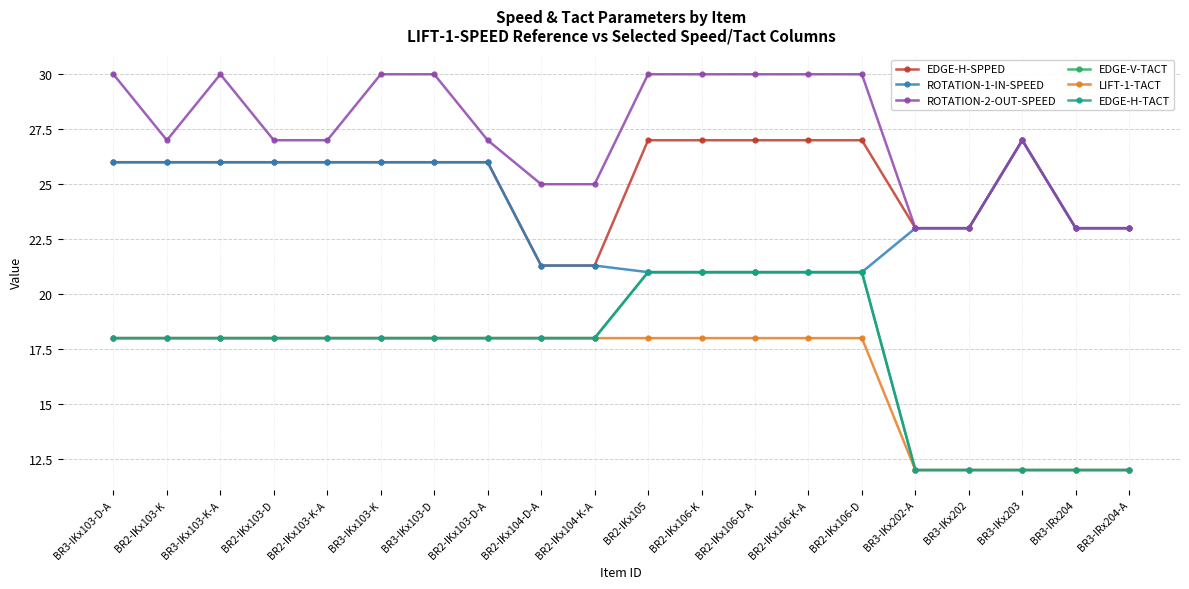

True or false: EDGE-V-TACT has a value of 21.0 at BR2-IKx106-D.

True